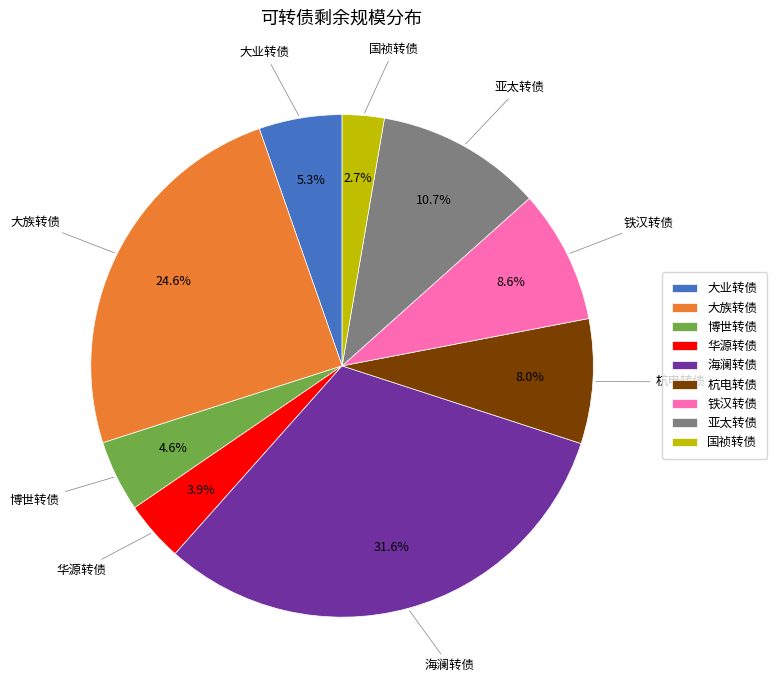

To the nearest percent, what is the difference between the largest and smallest slice percentages?

29%